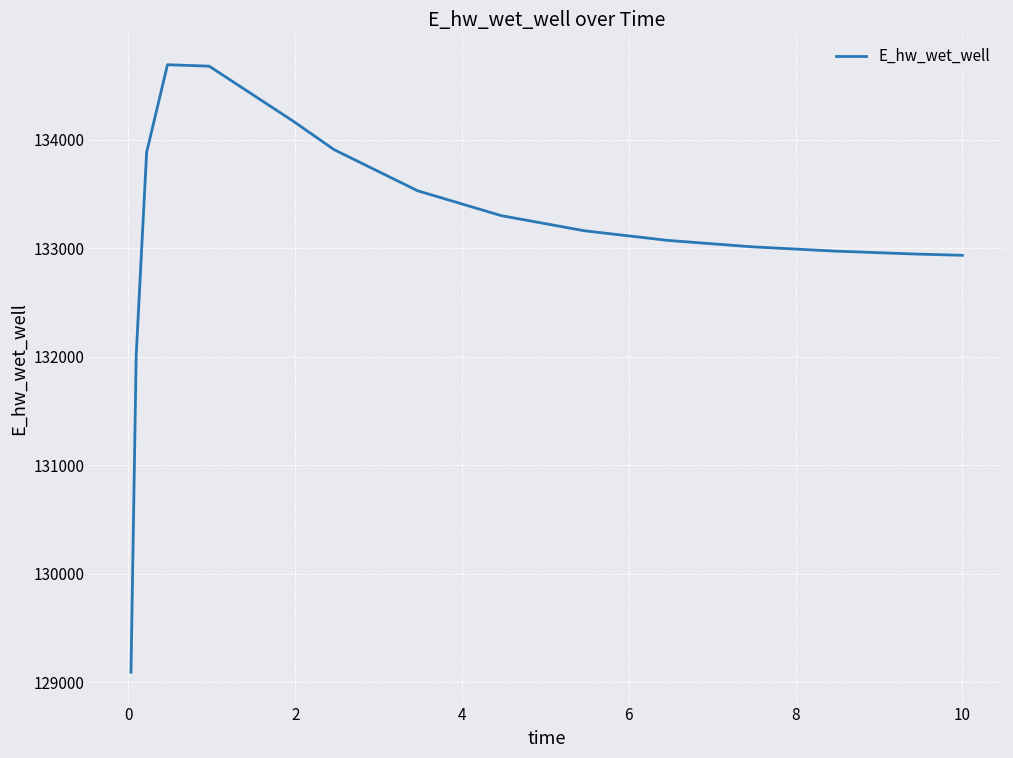

What is the smallest value displayed?

129093.3